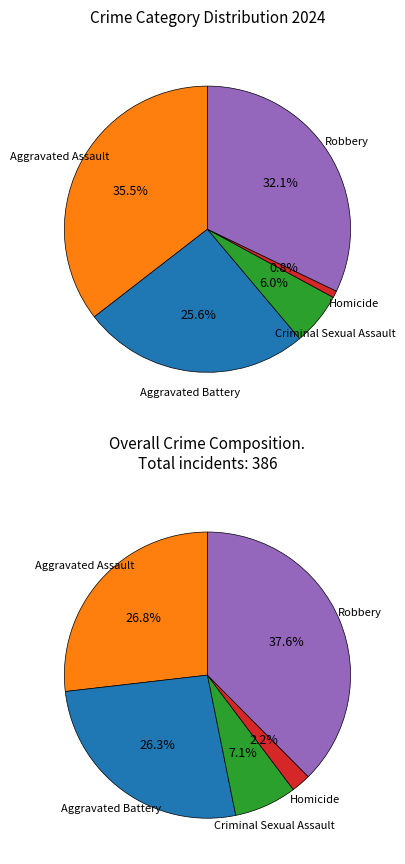

Is there a majority slice in this chart?

No